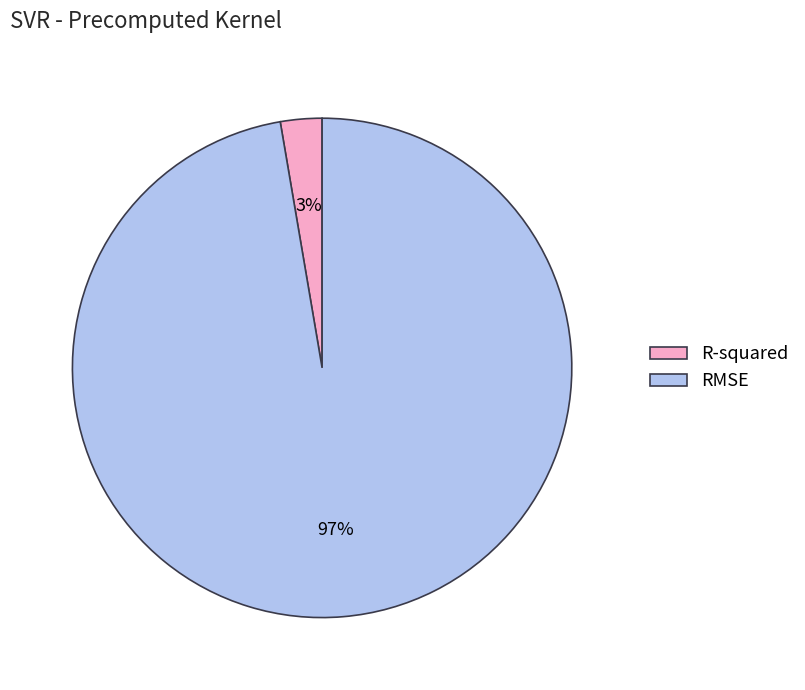

Rank the categories by value from lowest to highest.

R-squared, RMSE